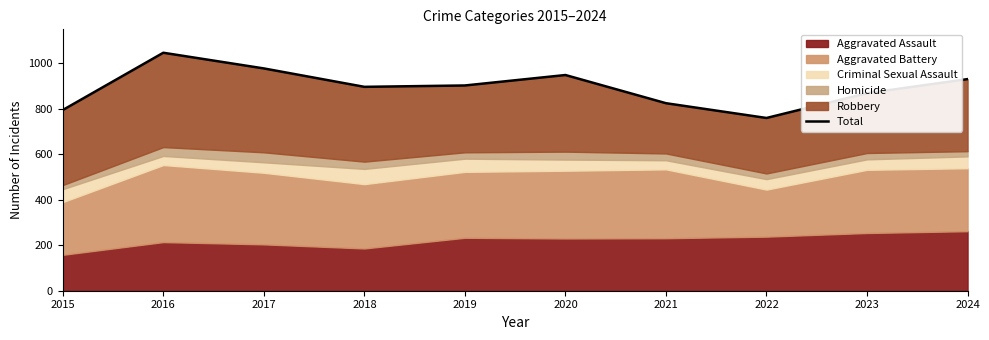

Where is the data nearest to the value 903?

2019